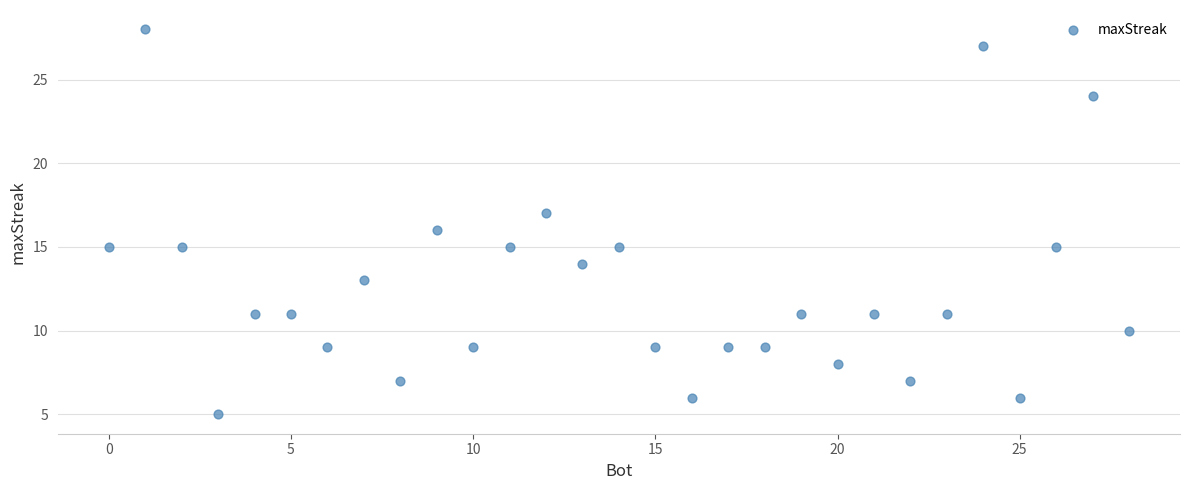

What is the range of X values (max minus min)?

28